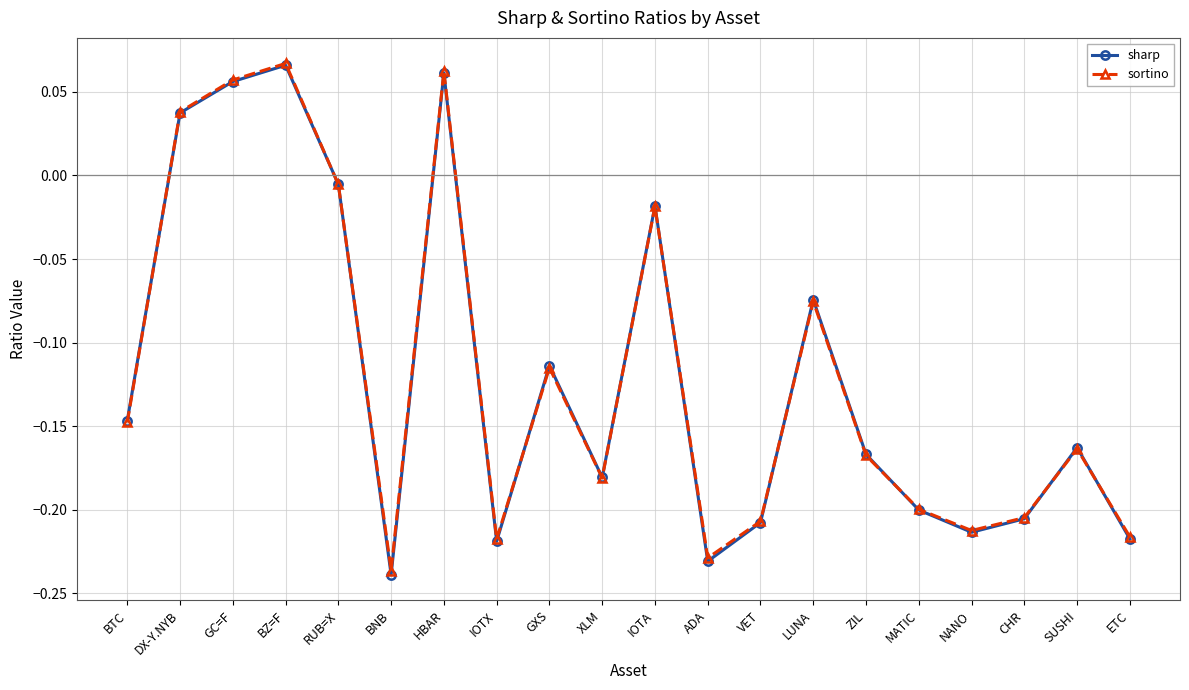

What is the label of the 20th point from the left?

ETC